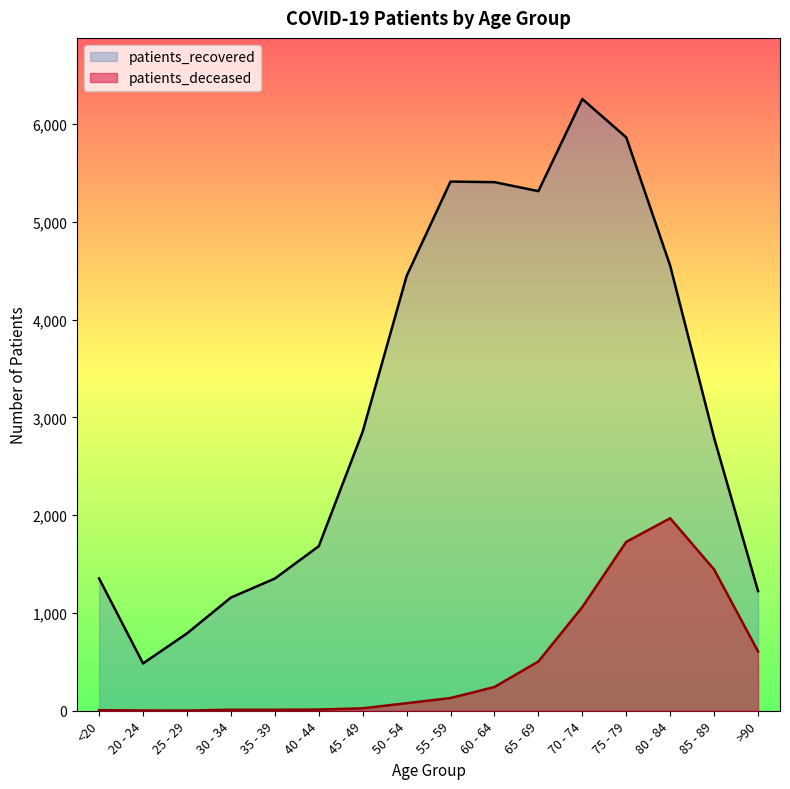

At which label does patients_recovered reach its peak?

70 - 74